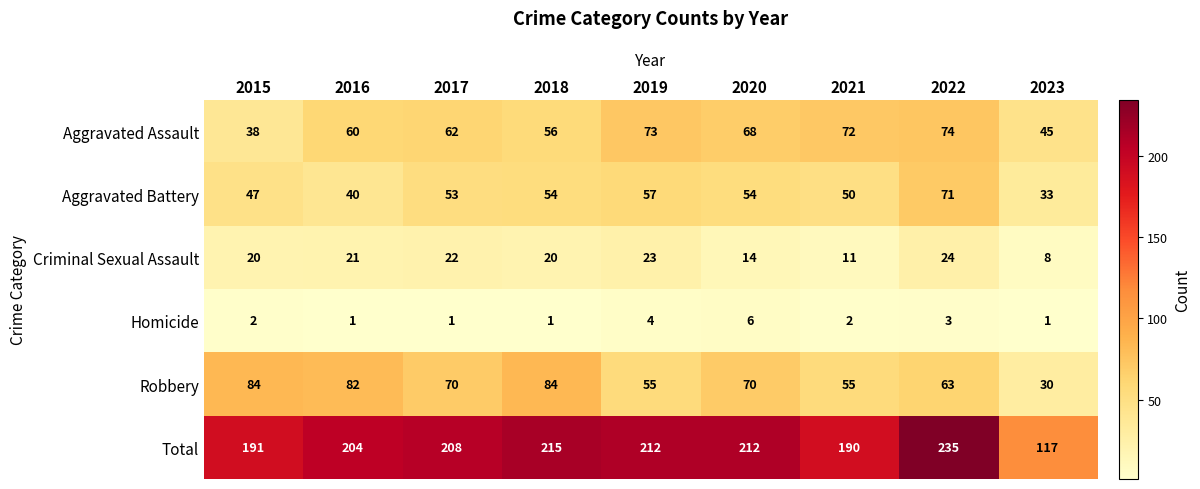

What is the sum of all Homicide values?

21